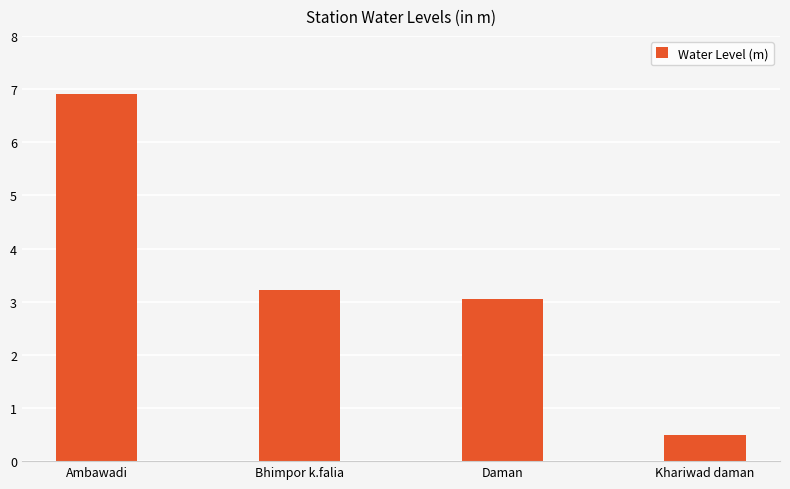

What is the change in value from Ambawadi to Bhimpor k.falia?

-3.7